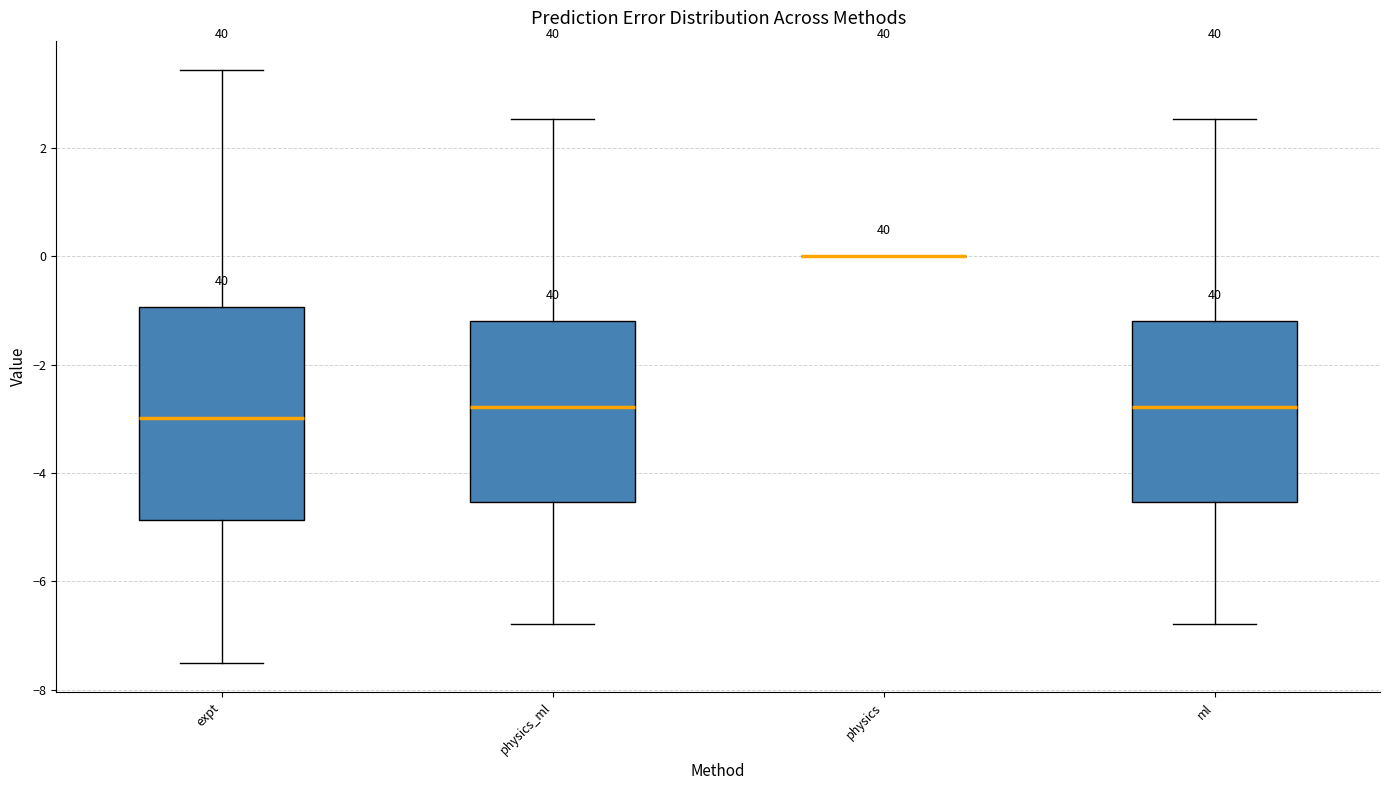

Reading left to right, read every box against the y-axis: the position of its median line, the range the box covers, and the ends of its whiskers. The values are not printed on the chart, so give them approximately, as read against the axis.

expt: median -3.0, box -4.8 to -1.0, whiskers -7.4 to 3.4
physics_ml: median -2.8, box -4.6 to -1.2, whiskers -6.8 to 2.6
physics: box collapsed to a line at 0.0, whiskers 0.0 to 0.0
ml: median -2.8, box -4.6 to -1.2, whiskers -6.8 to 2.6